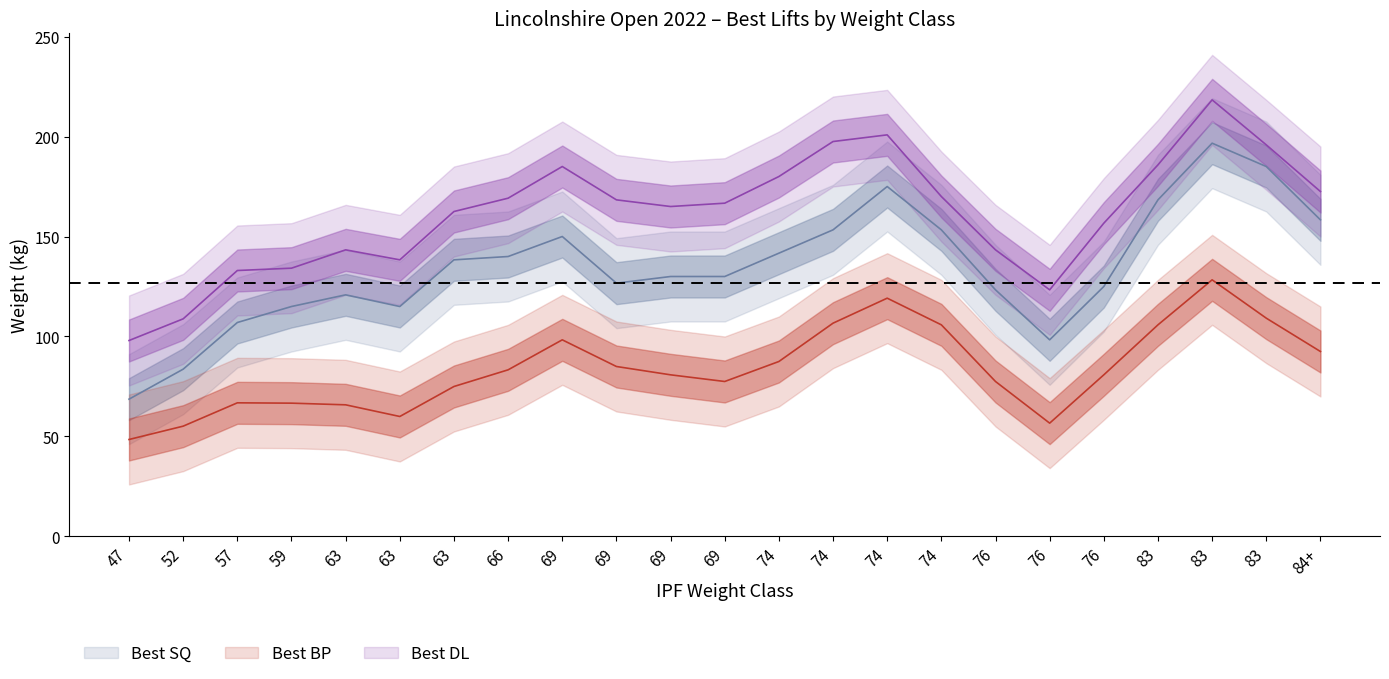

Is this an area chart (filled region under the line)?

No